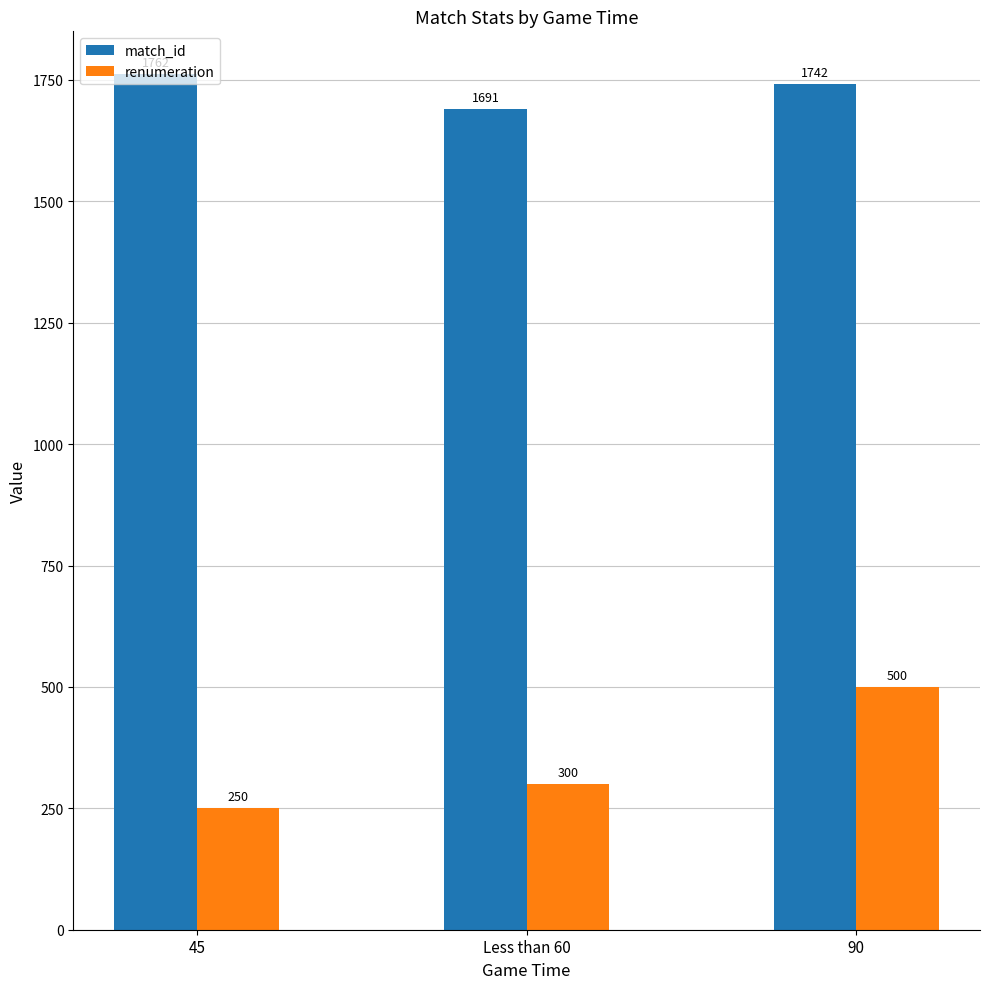

Rank the series by their average value, from lowest to highest.

renumeration, match_id